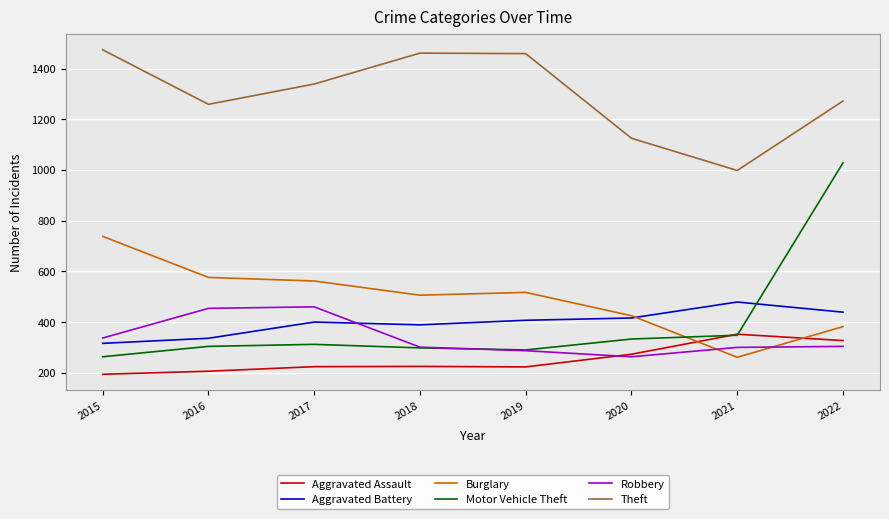

What is the lowest value of the Motor Vehicle Theft series?

263